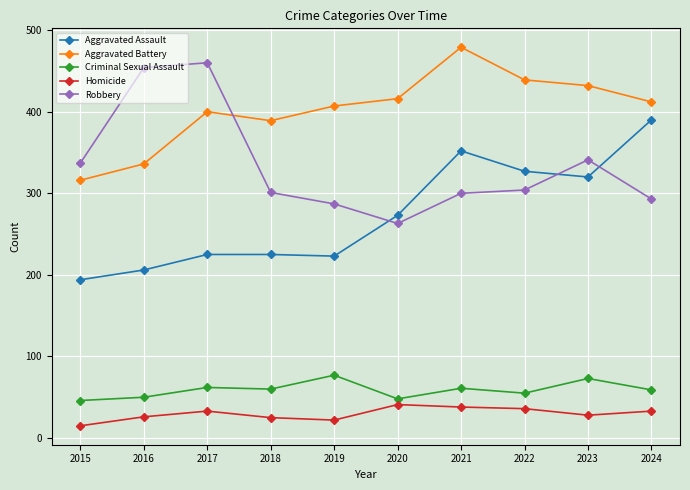

What is the approximate value of Homicide at 2017, to the nearest 10?

30